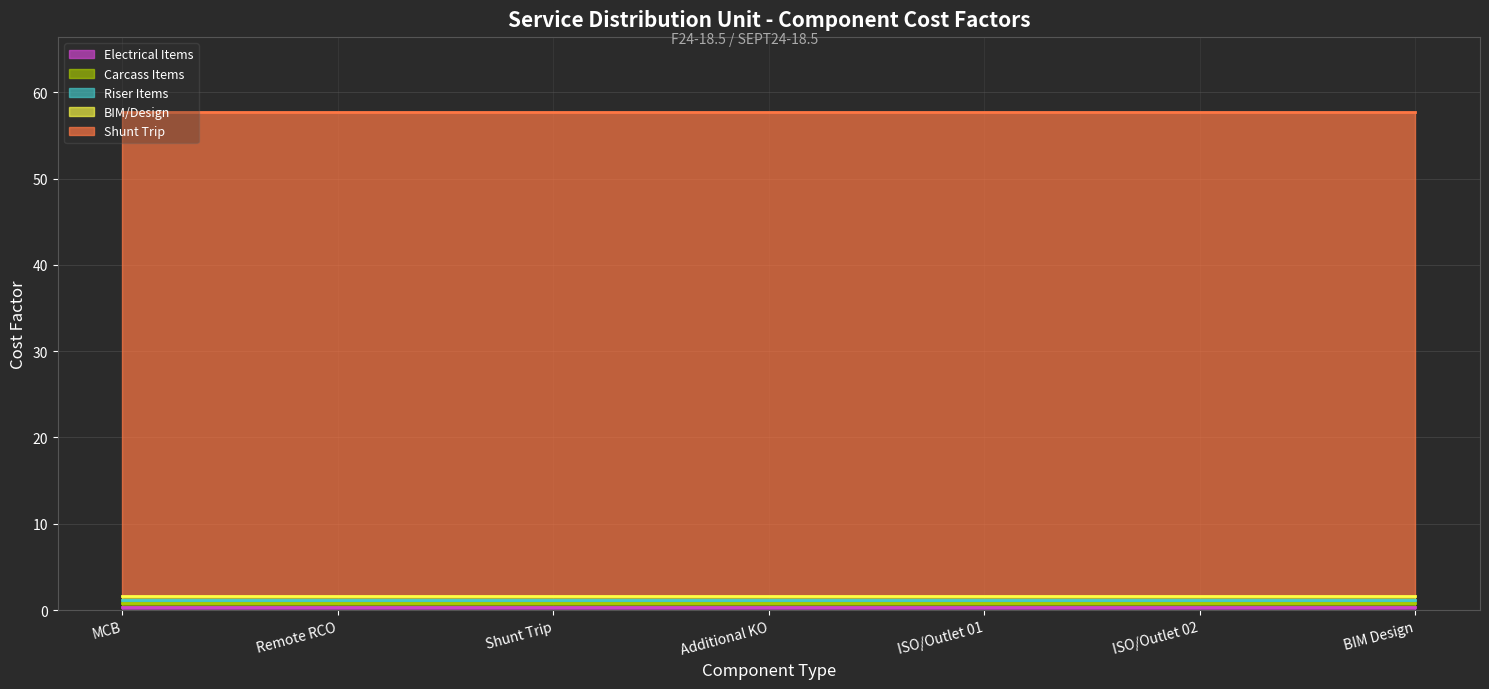

True or false: Carcass Items and BIM/Design cross at least once.

False